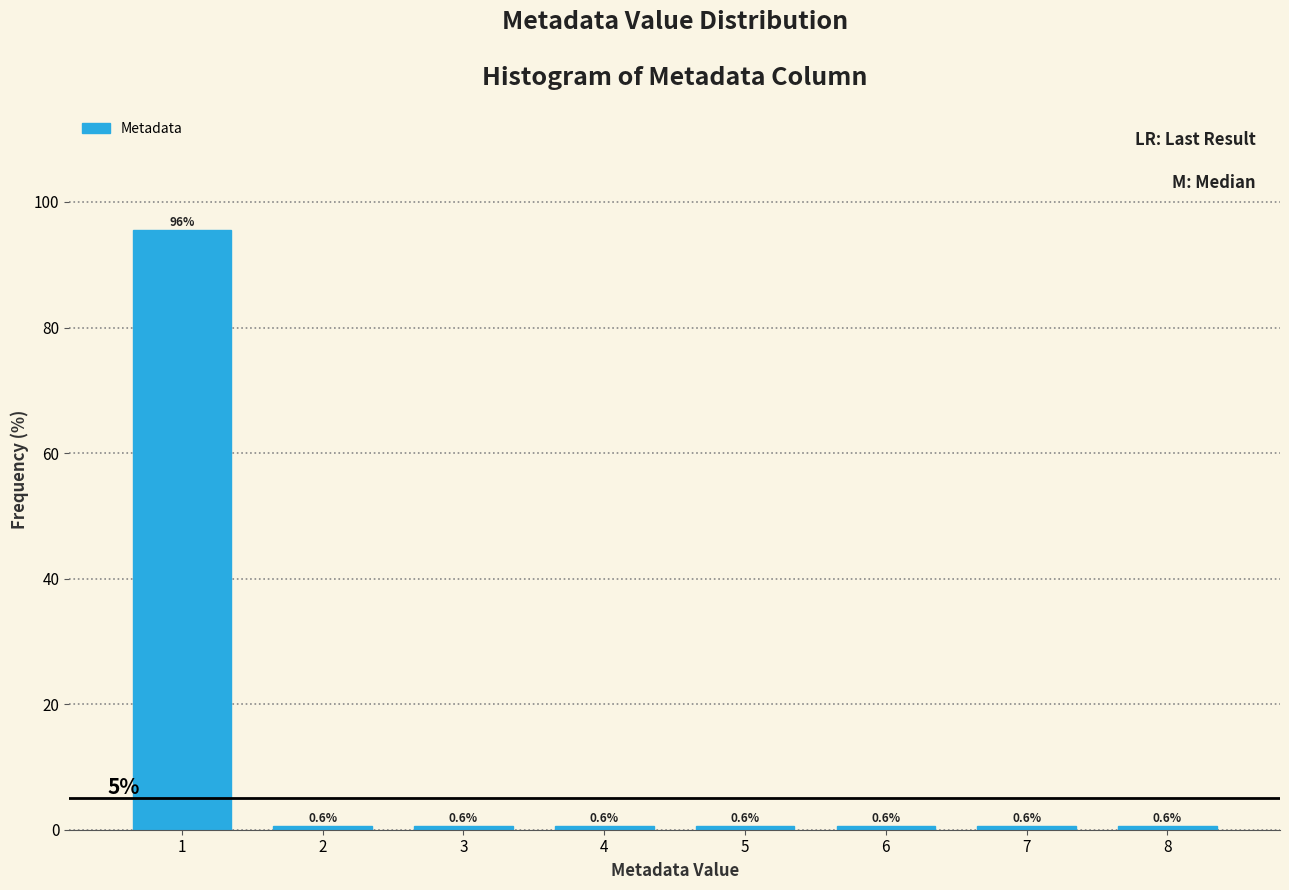

Reading right to left, what are all the values shown in this chart?

0.6	0.6	0.6	0.6	0.6	0.6	0.6	95.6